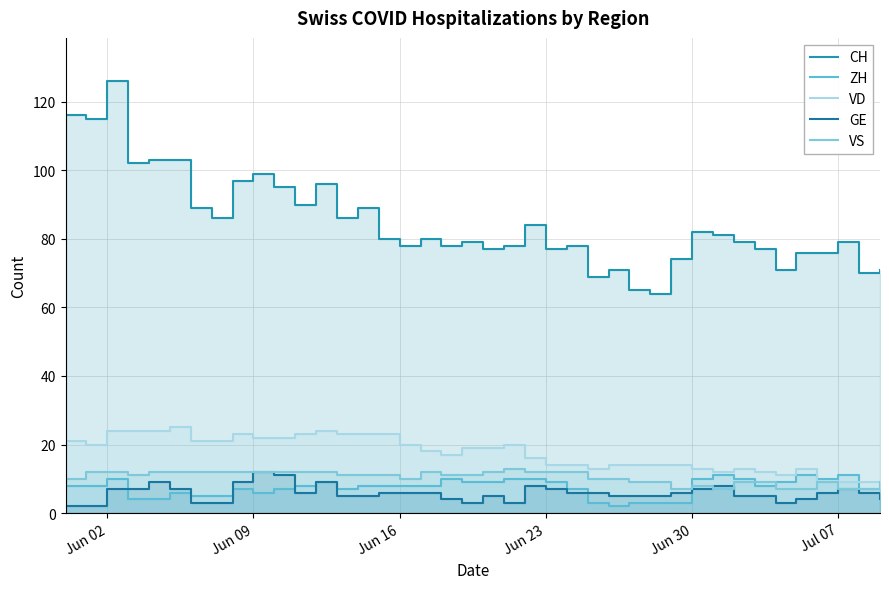

How many lines are shown in the chart?

5